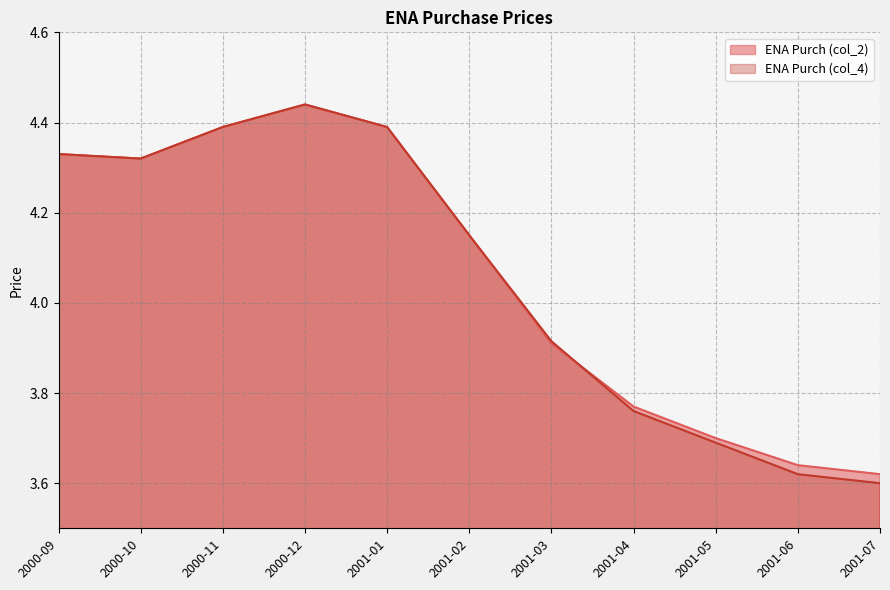

After their last crossing, which series has the higher values: ENA Purch (col_4) or ENA Purch (col_2)?

ENA Purch (col_2)